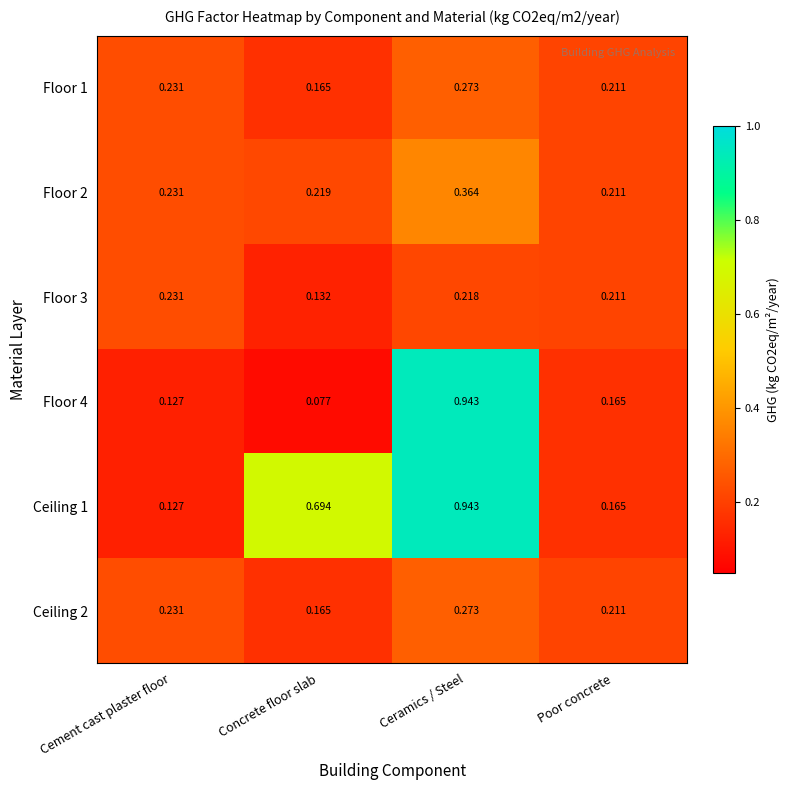

Where is Floor 4 nearest to the value 0?

Concrete floor slab